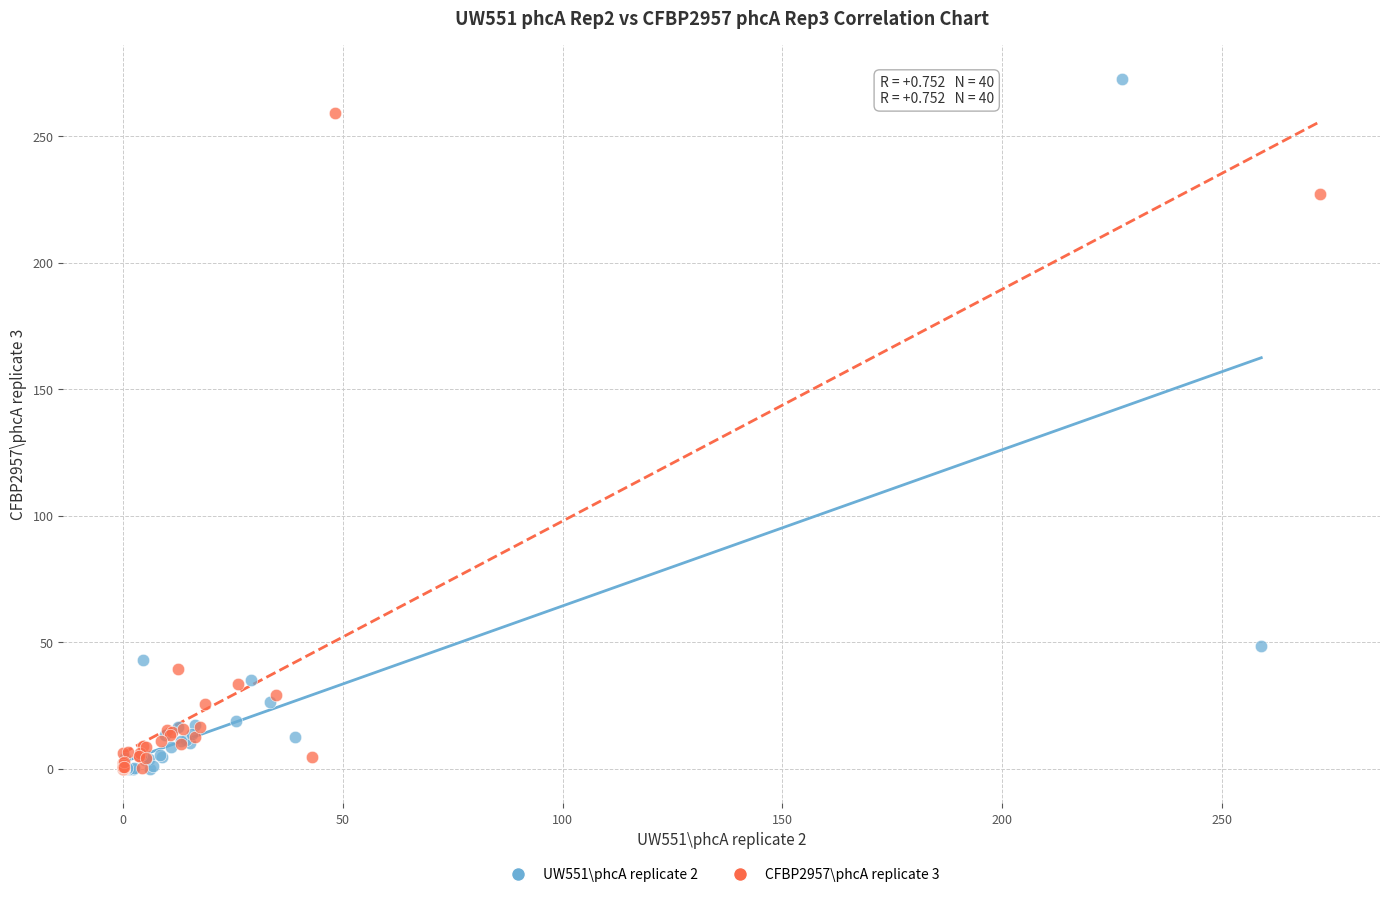

What are all the series names shown in the legend?

UW551\phcA replicate 2, CFBP2957\phcA replicate 3